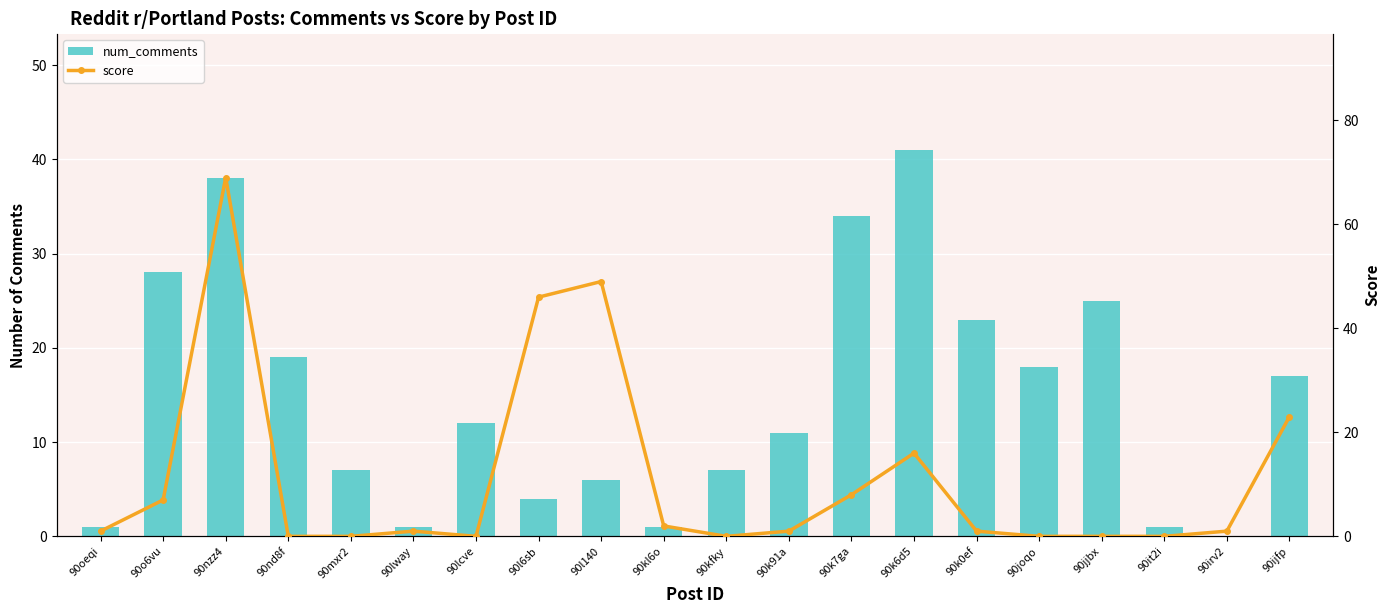

Which series has the largest total across all categories?

num_comments